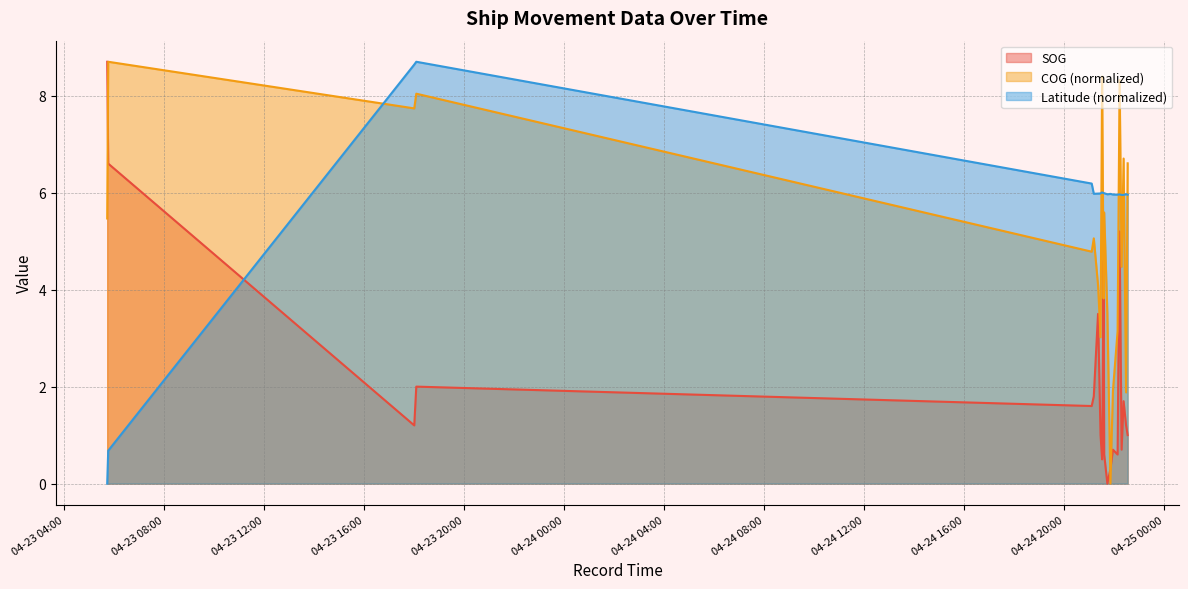

True or false: SOG has more than 2 interior local peaks.

True